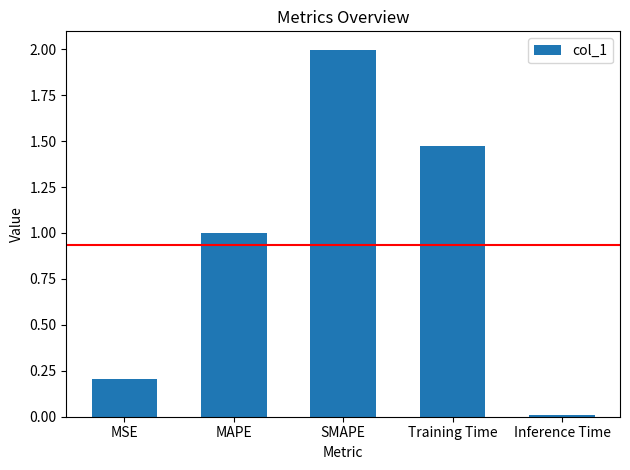

Rank the categories by value from lowest to highest.

Inference Time, MSE, MAPE, Training Time, SMAPE